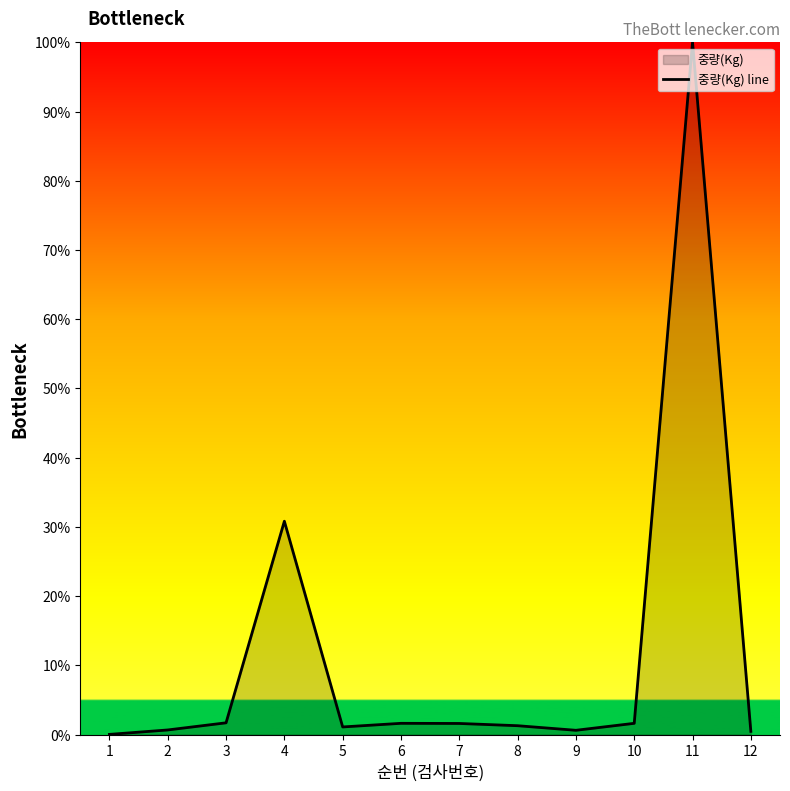

Where is the first local maximum?

4